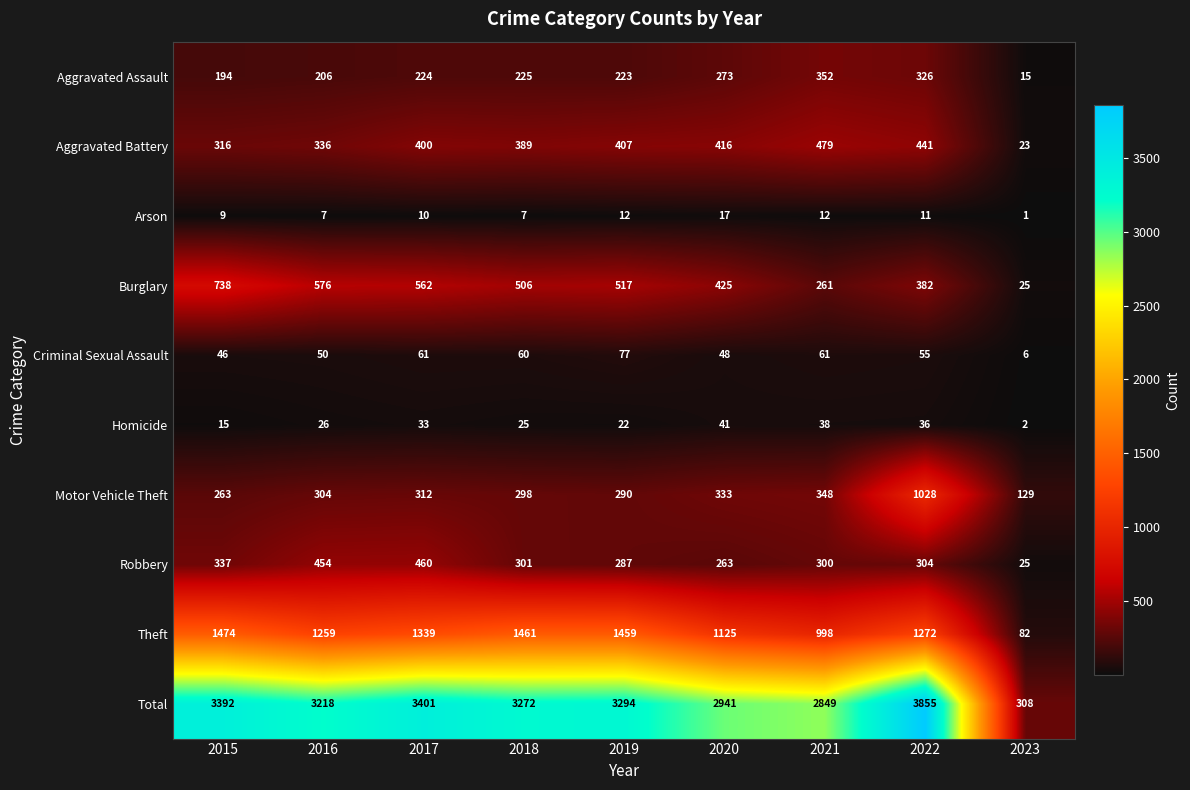

The Motor Vehicle Theft series shows 489 at 2018. True or false?

False